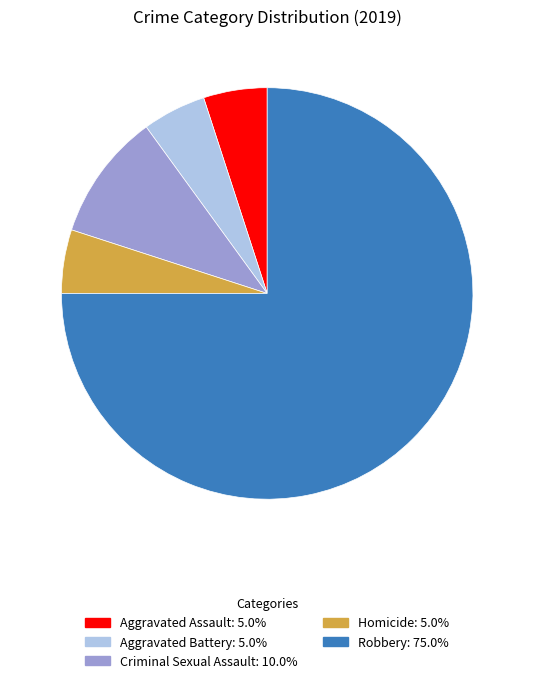

How many slices are in this pie chart?

5